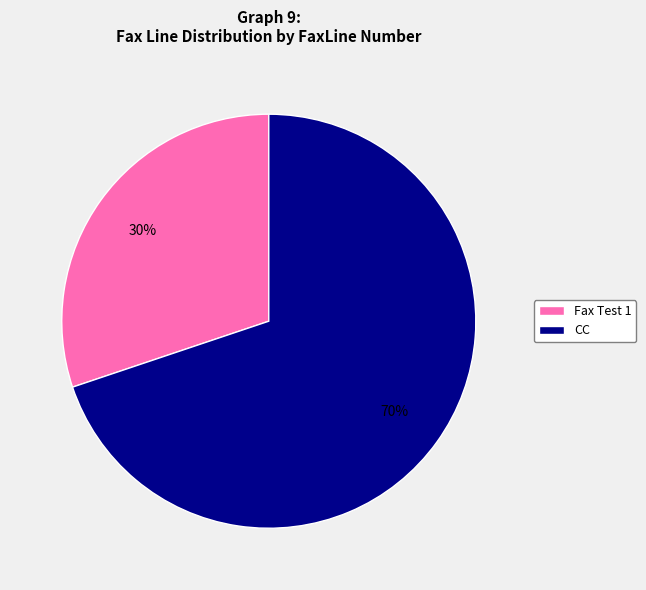

To the nearest percent, what percentage of the pie is Fax Test 1?

30%